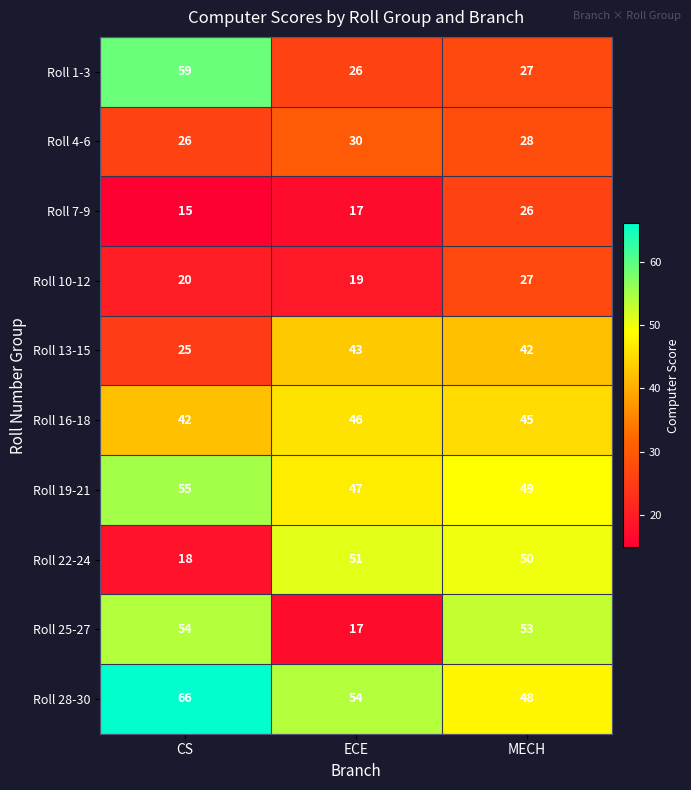

True or false: Roll 1-3 has a value of 6 at ECE.

False